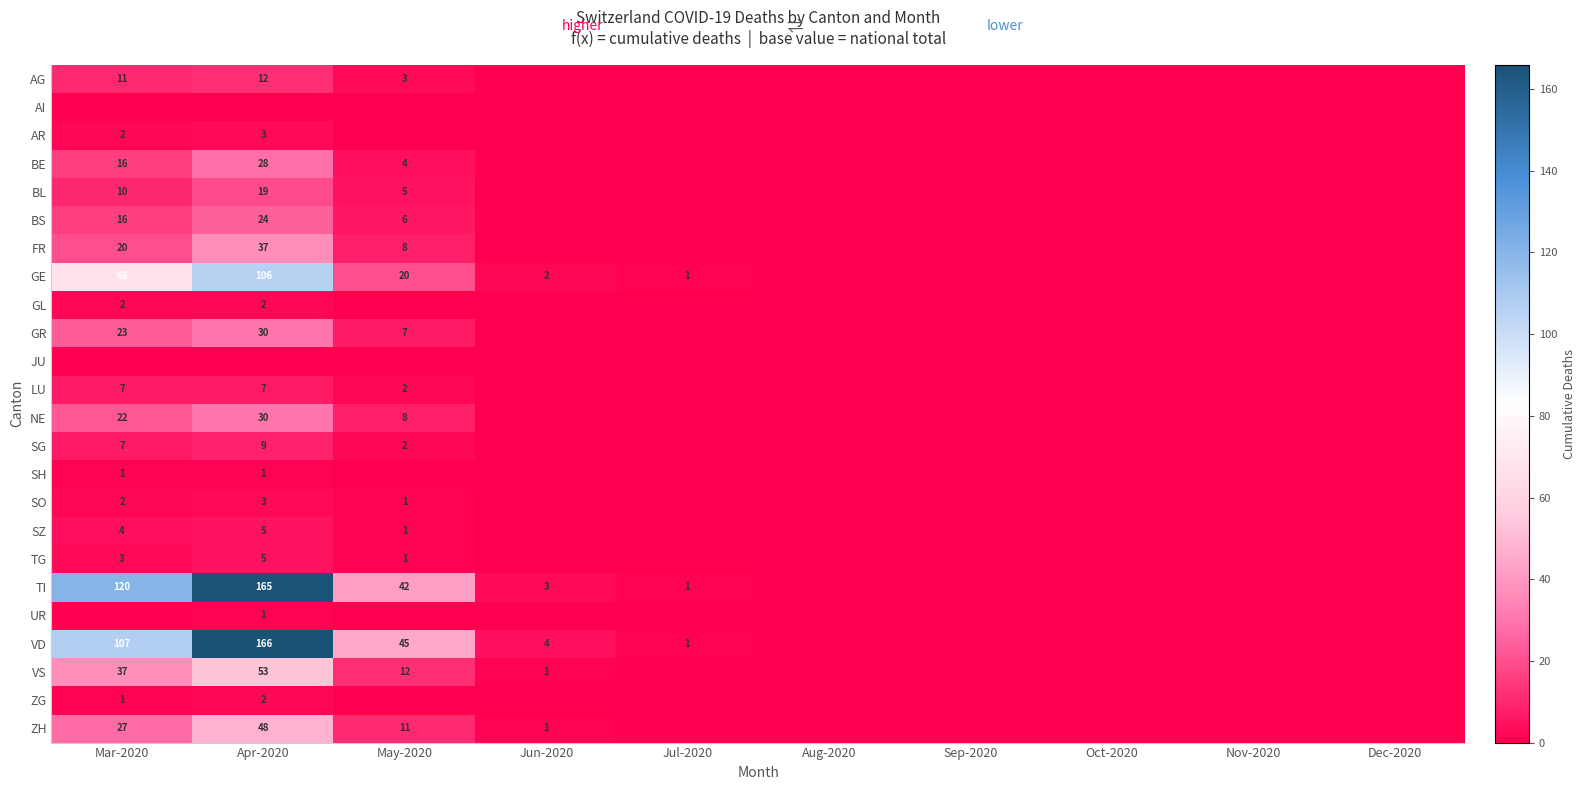

Is it true that BS equals 3 at May-2020?

False